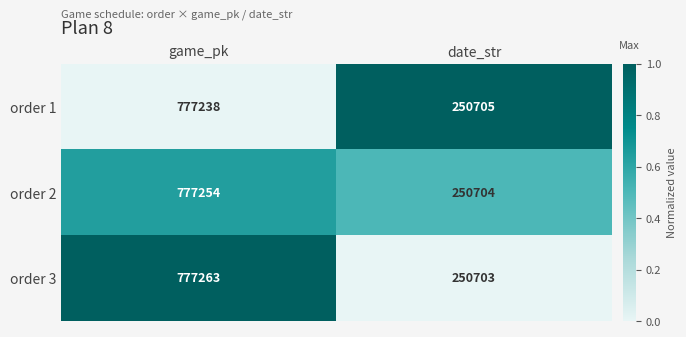

Which series changed the most between game_pk and date_str?

order 3